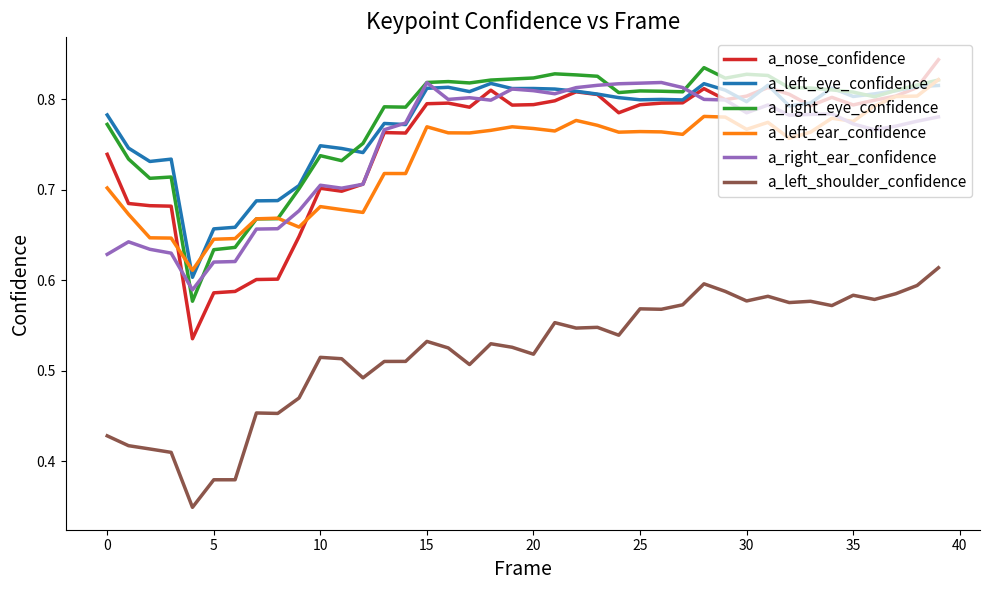

In a_left_eye_confidence, how many points are higher than both neighbors (excluding endpoints)?

10